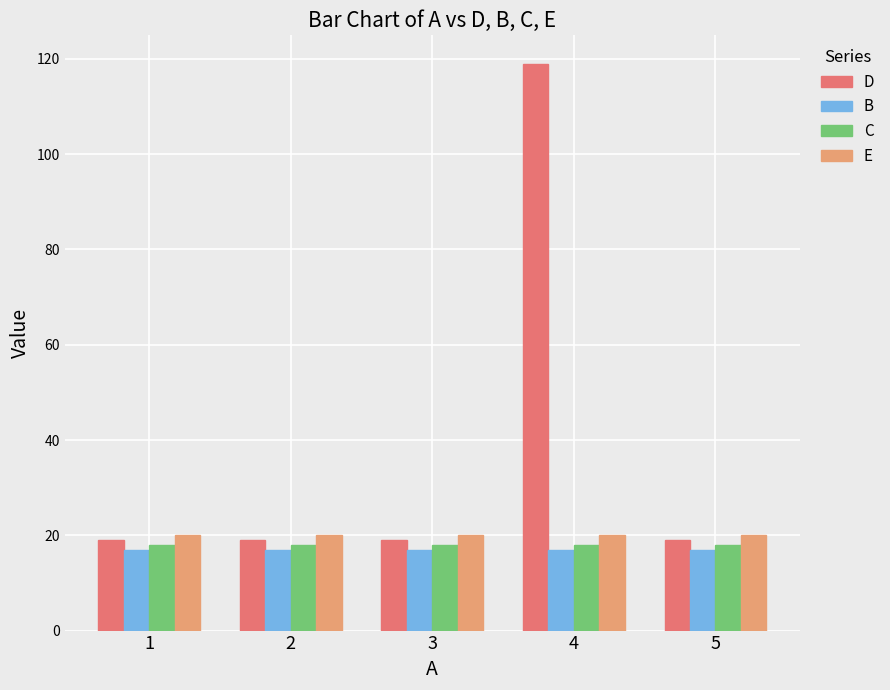

What is the total value across all series at 4?

174